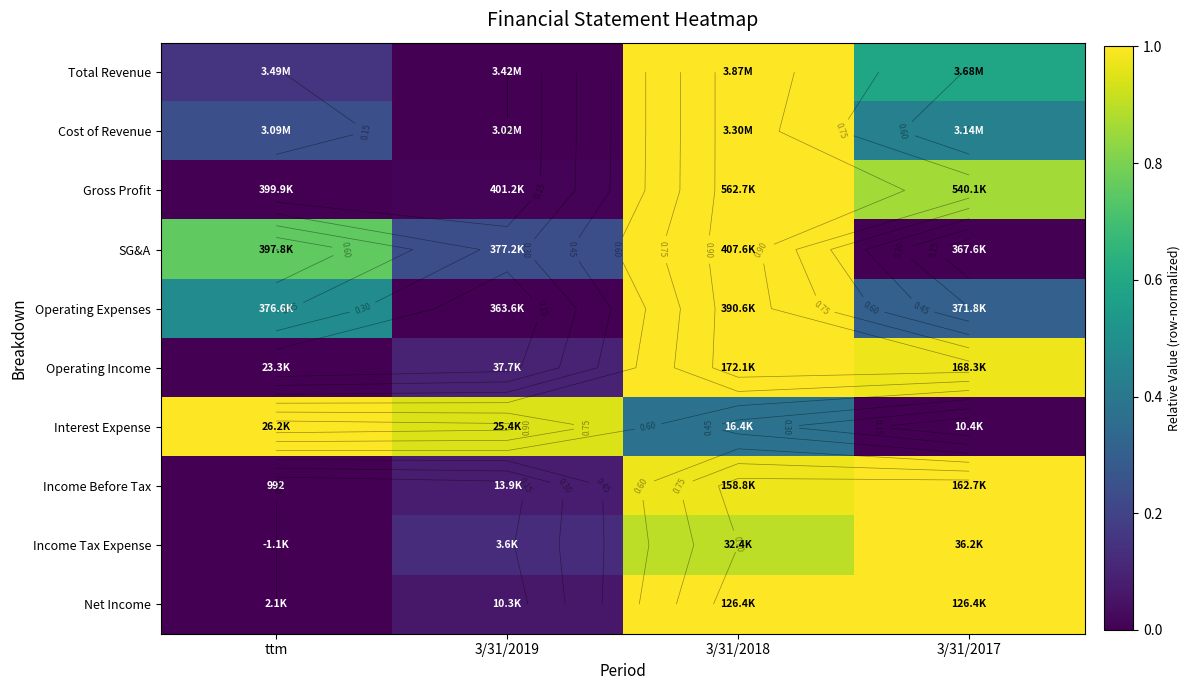

At which label does Operating Expenses reach its peak?

3/31/2018